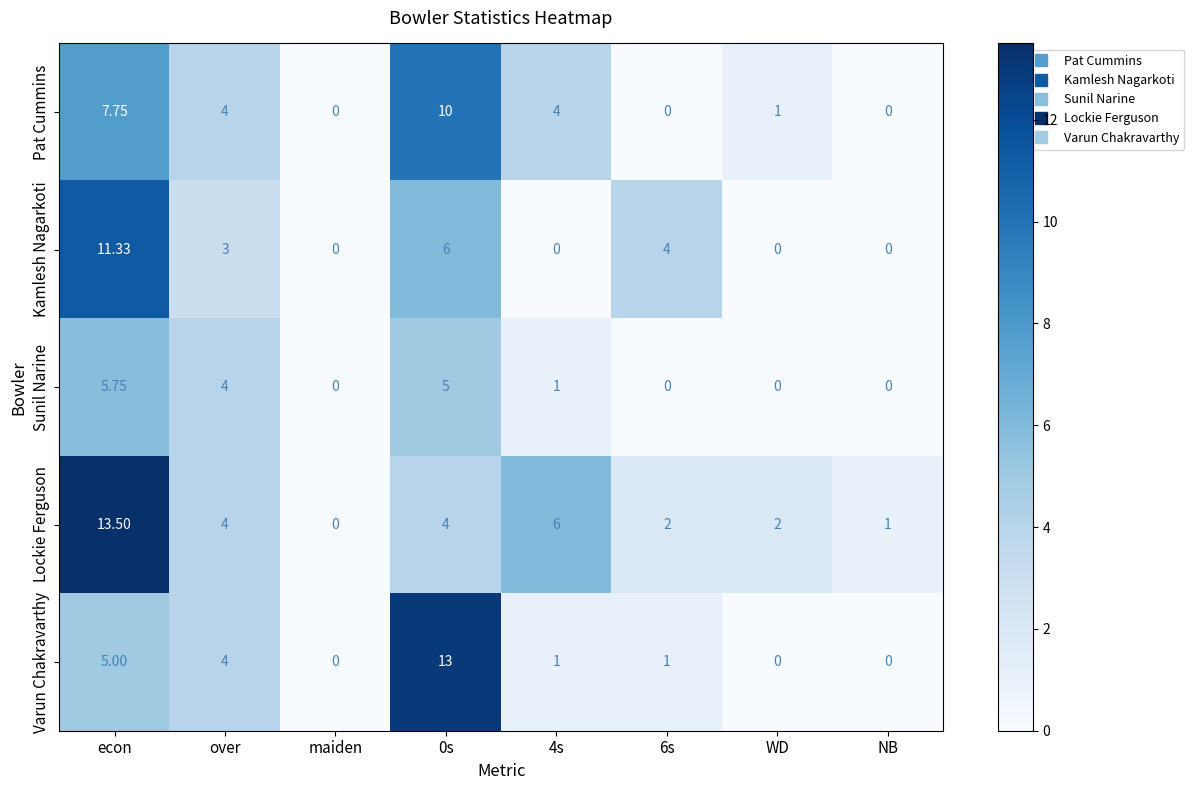

Which series has the largest total across all categories?

Lockie Ferguson